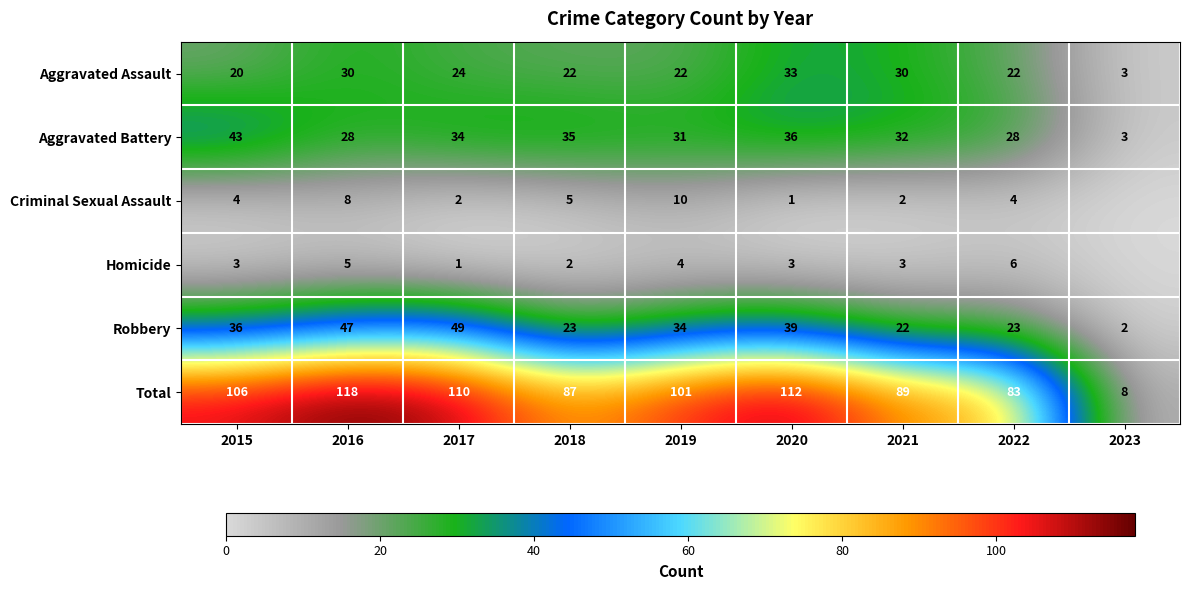

At 2018, list the series in order from largest to smallest.

Total, Aggravated Battery, Robbery, Aggravated Assault, Criminal Sexual Assault, Homicide